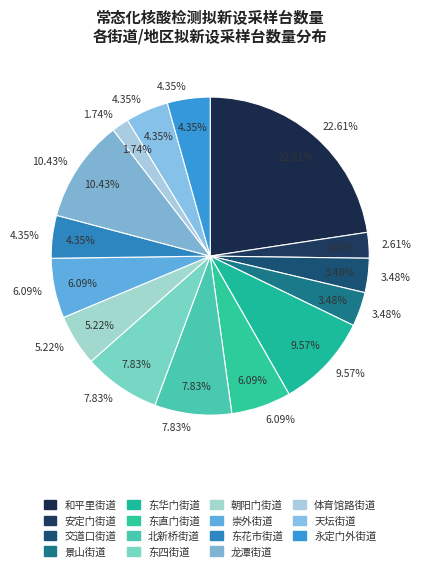

How much of the chart is everything except 东花市街道?

95.7%